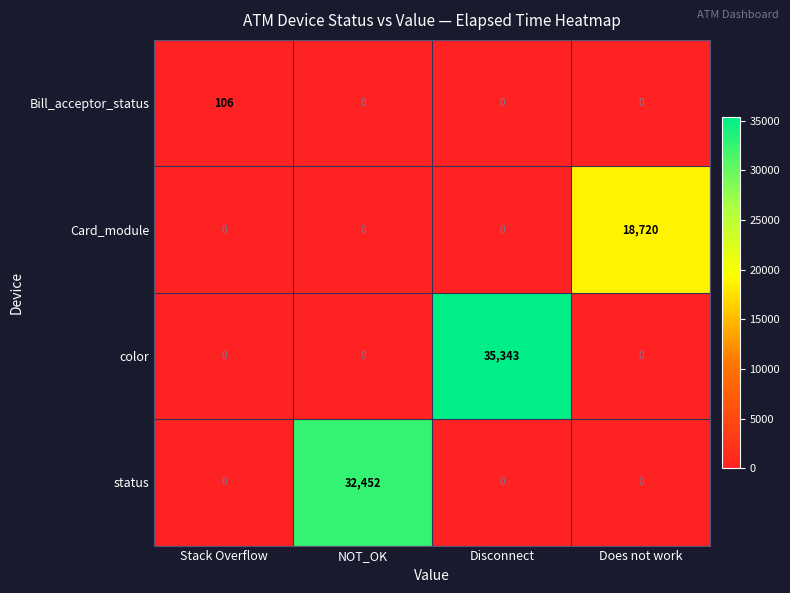

The Bill_acceptor_status series shows 190 at Stack Overflow. True or false?

False